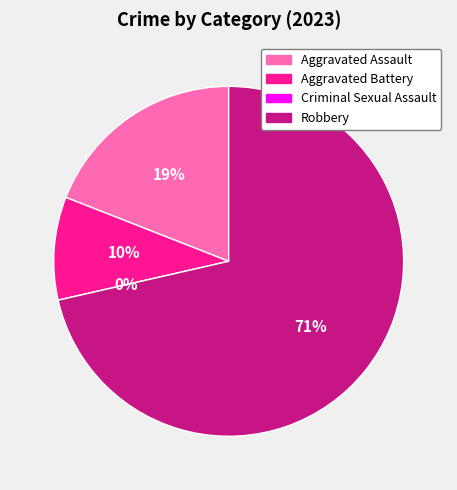

True or false: Robbery accounts for 71% of the total.

True